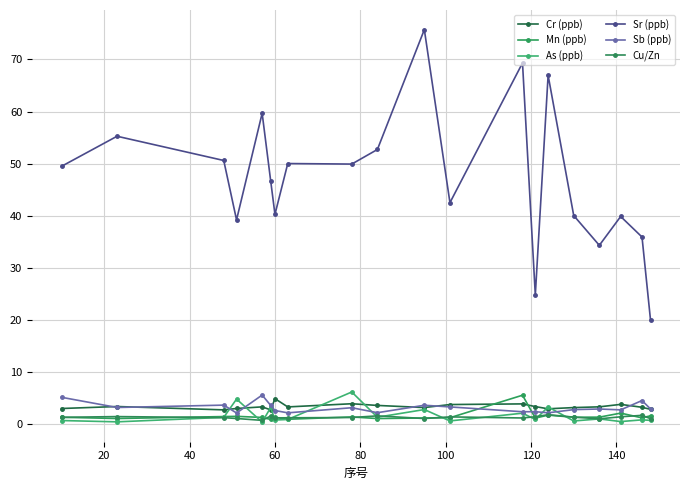

What is the maximum value for As (ppb)?

6.1